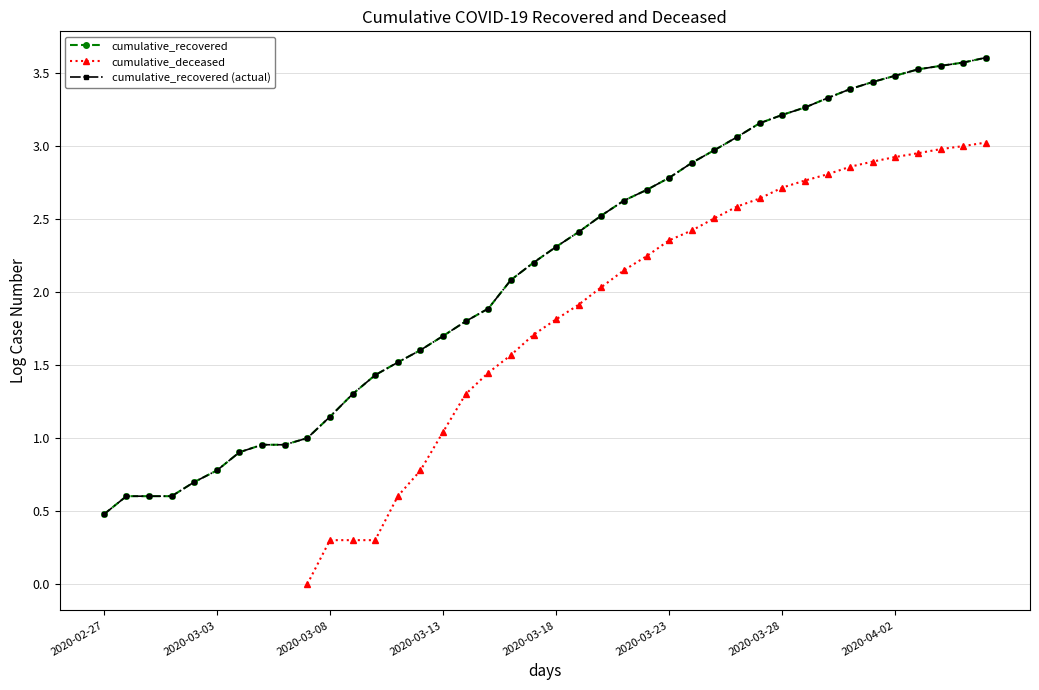

What is the difference between the second highest and minimum values in the cumulative_recovered series?

3.1